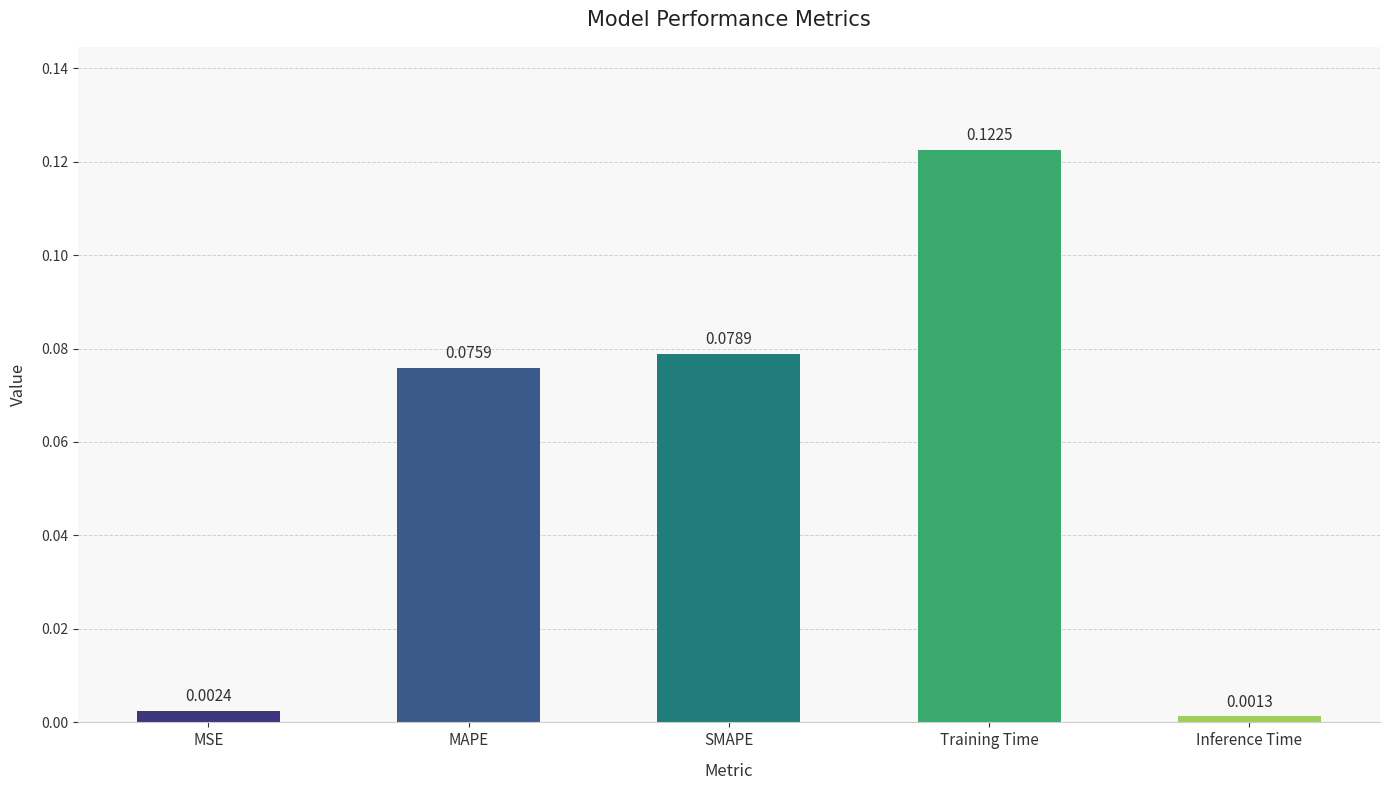

The chart shows a value of 0.2 at Training Time. True or false?

False